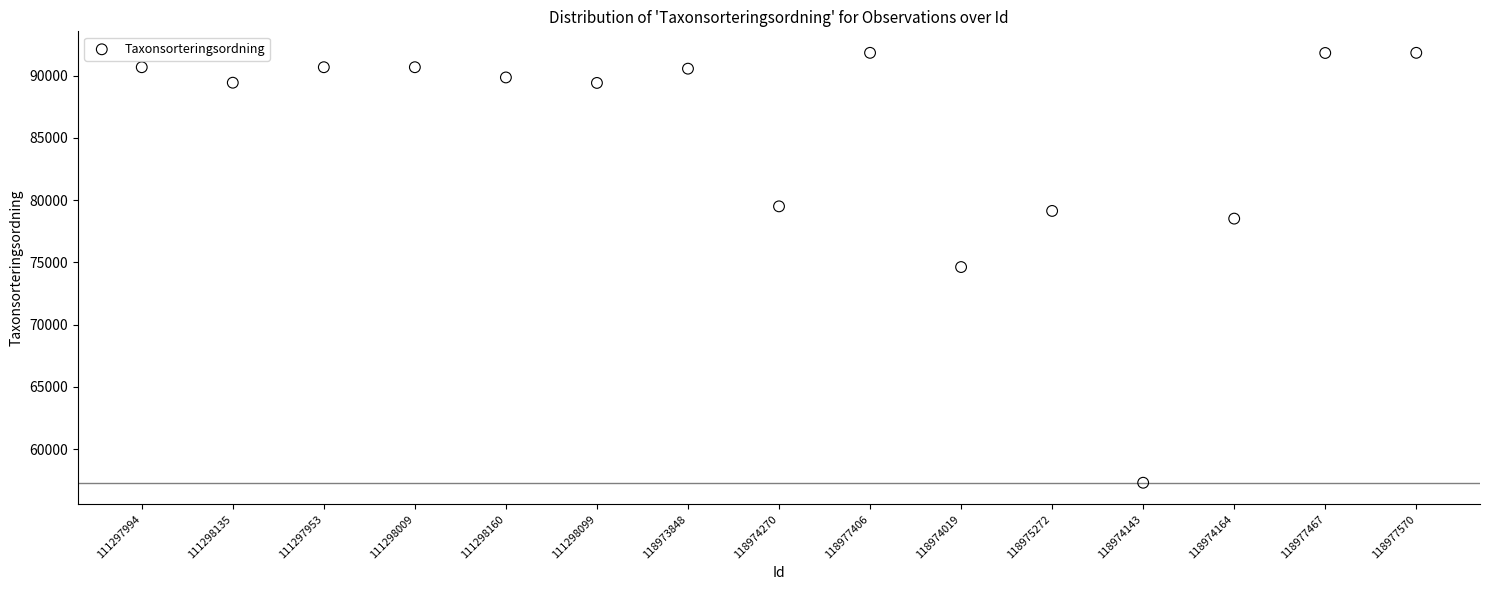

What is the range of Y values (max minus min)?

34513